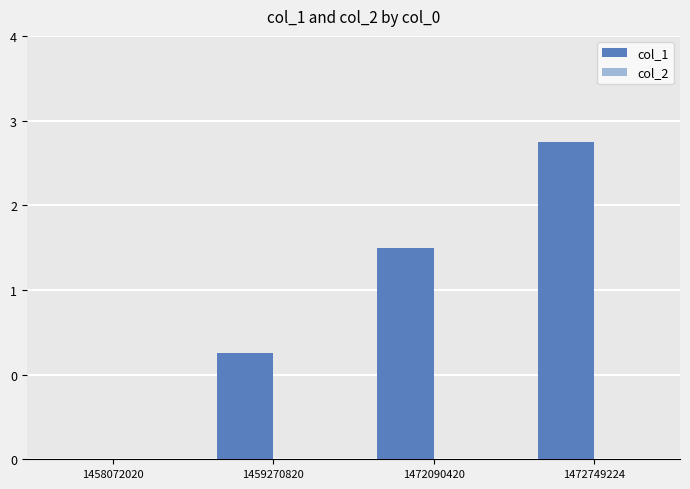

Does the chart contain stacked bars?

No